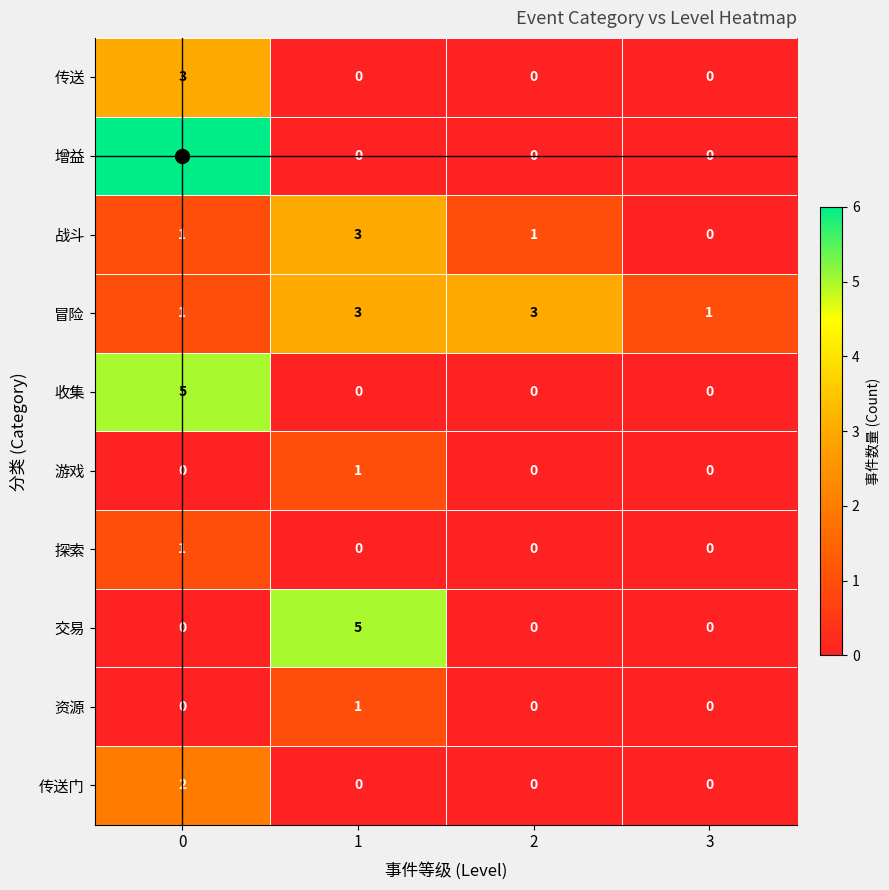

How many data points does each series have?

4